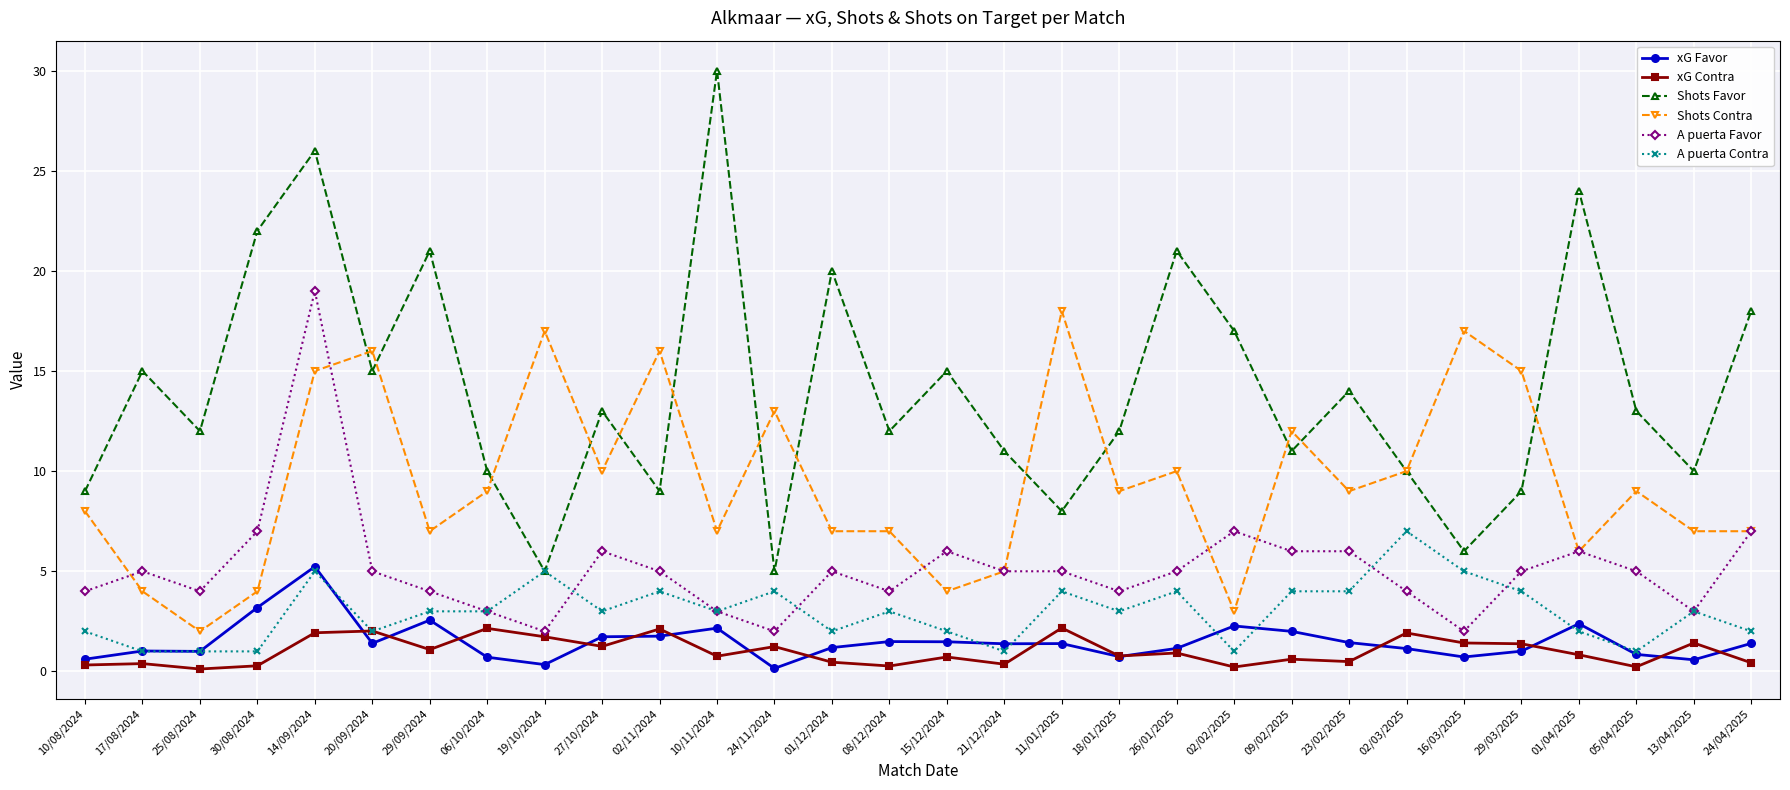

What is the maximum value shown in the chart?

30.0